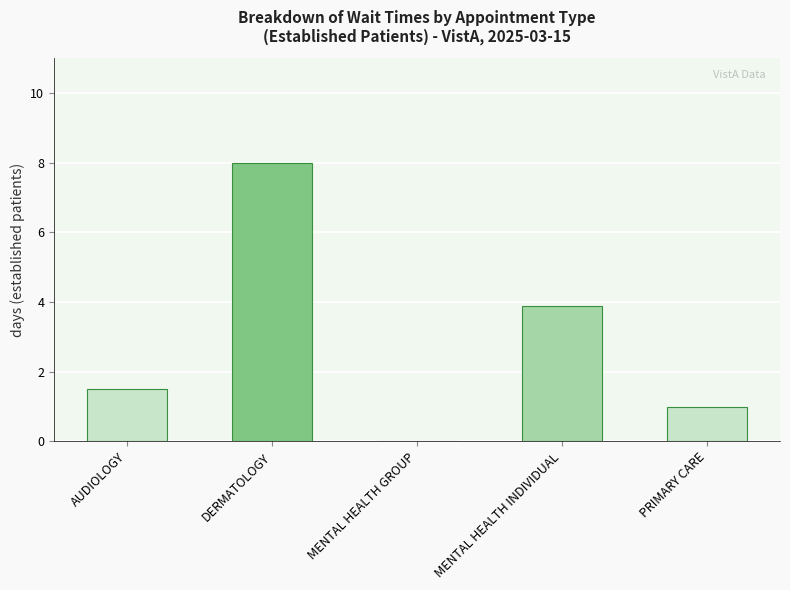

At which label is the value closest to 4?

MENTAL HEALTH INDIVIDUAL